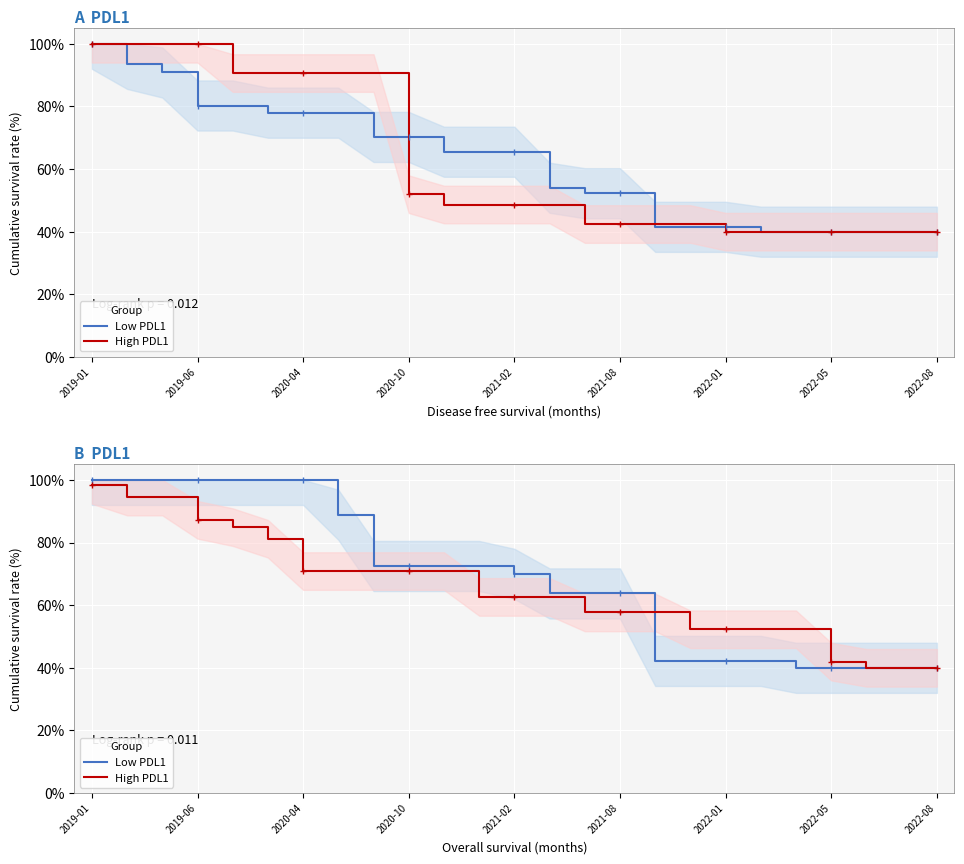

At 2019-06, list the series in order from smallest to largest.

High PDL1, Low PDL1